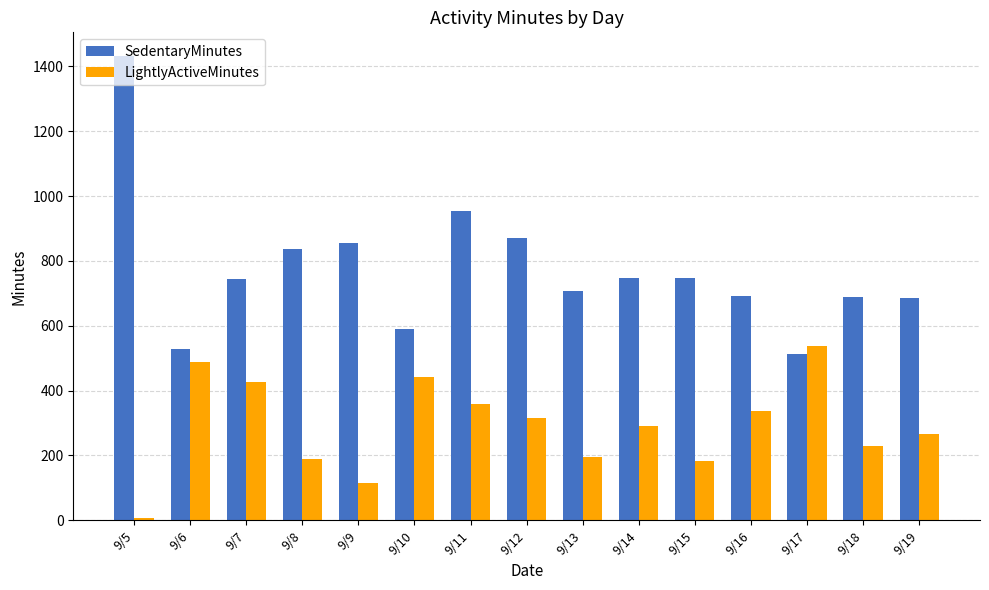

What is the sum of all LightlyActiveMinutes values?

4384